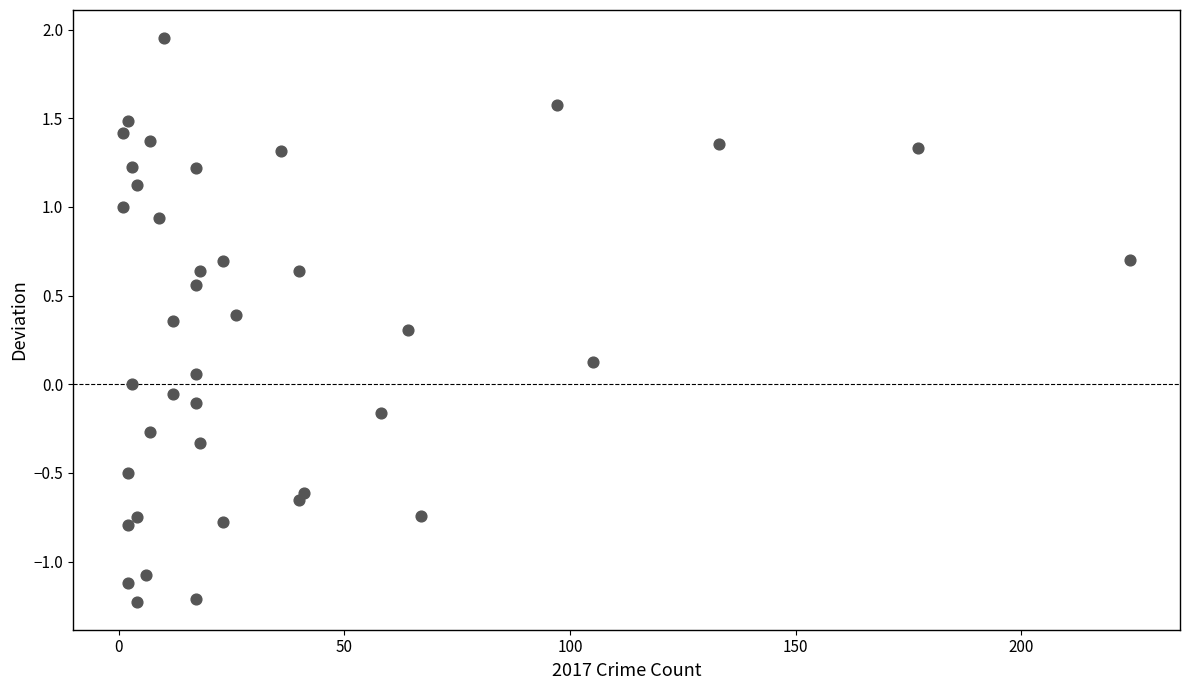

What is the range of X values (max minus min)?

223.0